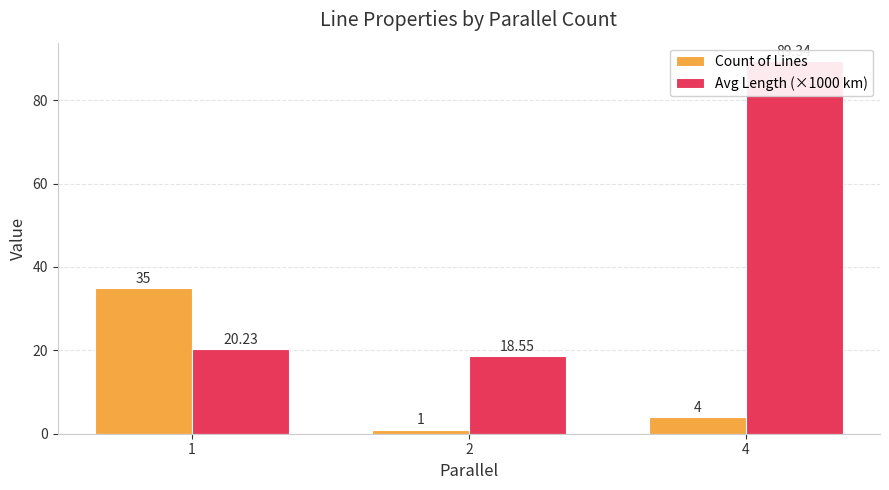

Which series changed the most between 2 and 4?

Avg Length (×1000 km)